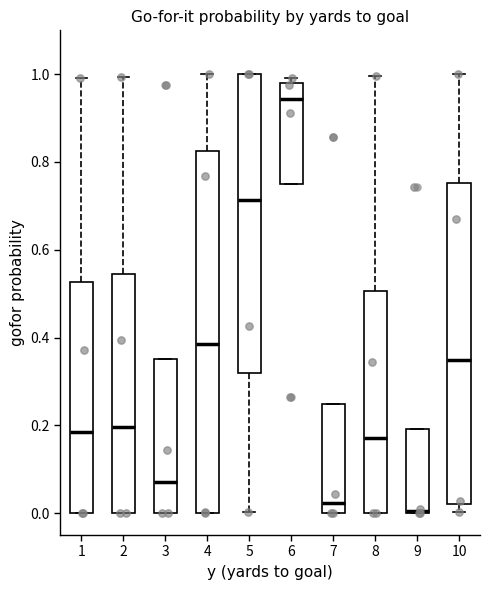

Which box is the tallest, from its lower edge to its upper edge?

4